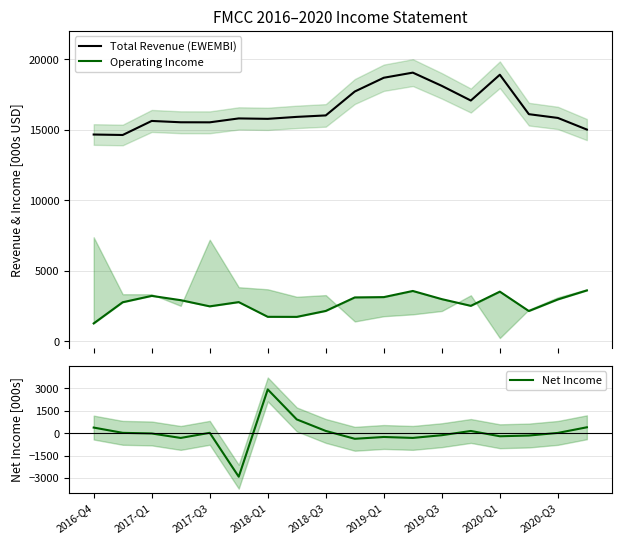

What is the total value across all series at 15?

18064